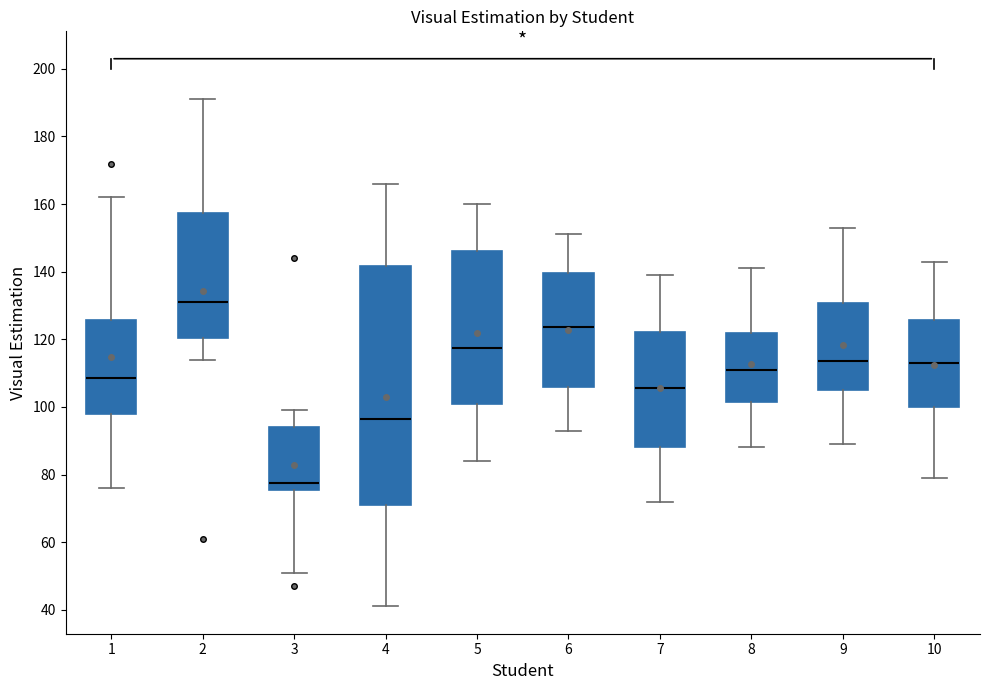

Reading left to right, read every box against the y-axis: the position of its median line, the range the box covers, and the ends of its whiskers. The values are not printed on the chart, so give them approximately, as read against the axis.

1: median 108, box 98 to 126, whiskers 76 to 162
2: median 132, box 120 to 158, whiskers 114 to 192
3: median 78, box 76 to 94, whiskers 52 to 100
4: median 96, box 72 to 142, whiskers 42 to 166
5: median 118, box 100 to 146, whiskers 84 to 160
6: median 124, box 106 to 140, whiskers 94 to 152
7: median 106, box 88 to 122, whiskers 72 to 140
8: median 112, box 102 to 122, whiskers 88 to 142
9: median 114, box 106 to 130, whiskers 90 to 154
10: median 114, box 100 to 126, whiskers 80 to 144